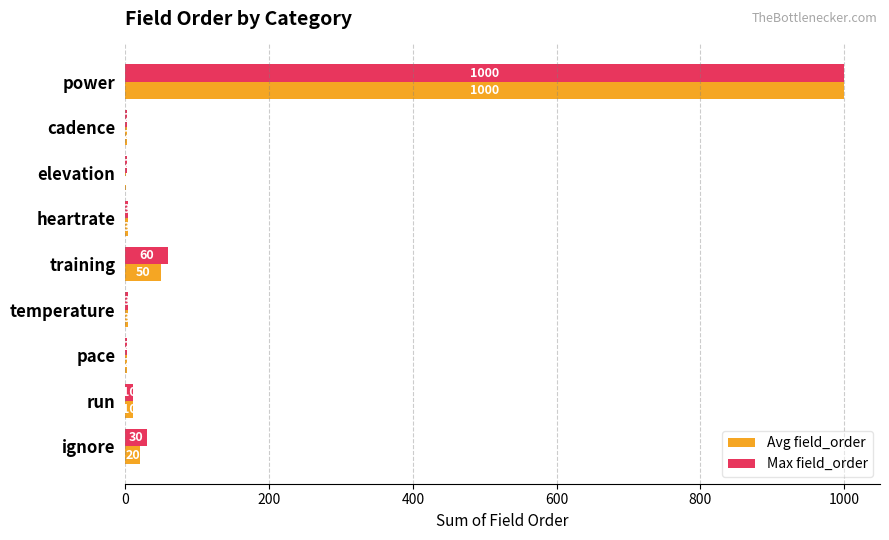

What are all the series names shown in the legend?

Avg field_order, Max field_order